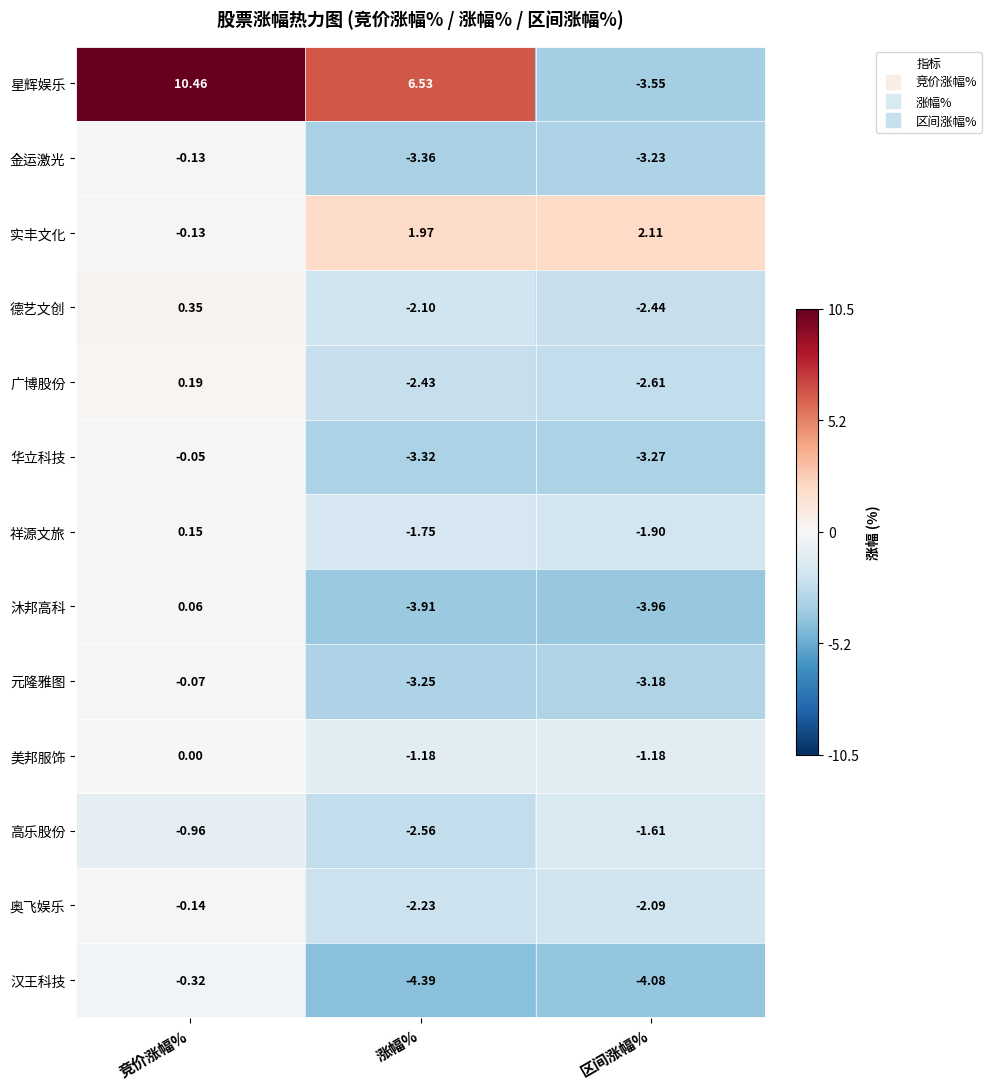

At 区间涨幅%, list the series in order from smallest to largest.

汉王科技, 沐邦高科, 星辉娱乐, 华立科技, 金运激光, 元隆雅图, 广博股份, 德艺文创, 奥飞娱乐, 祥源文旅, 高乐股份, 美邦服饰, 实丰文化